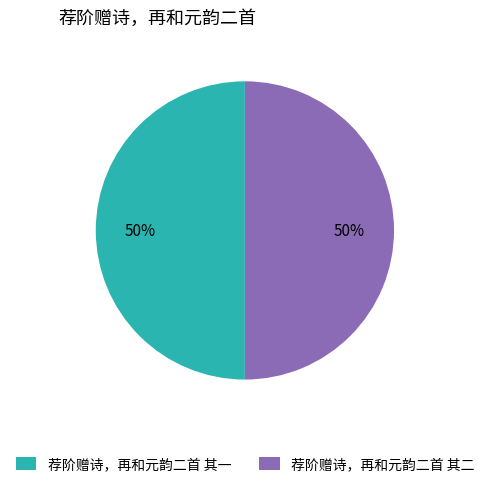

How many slices are in this pie chart?

2